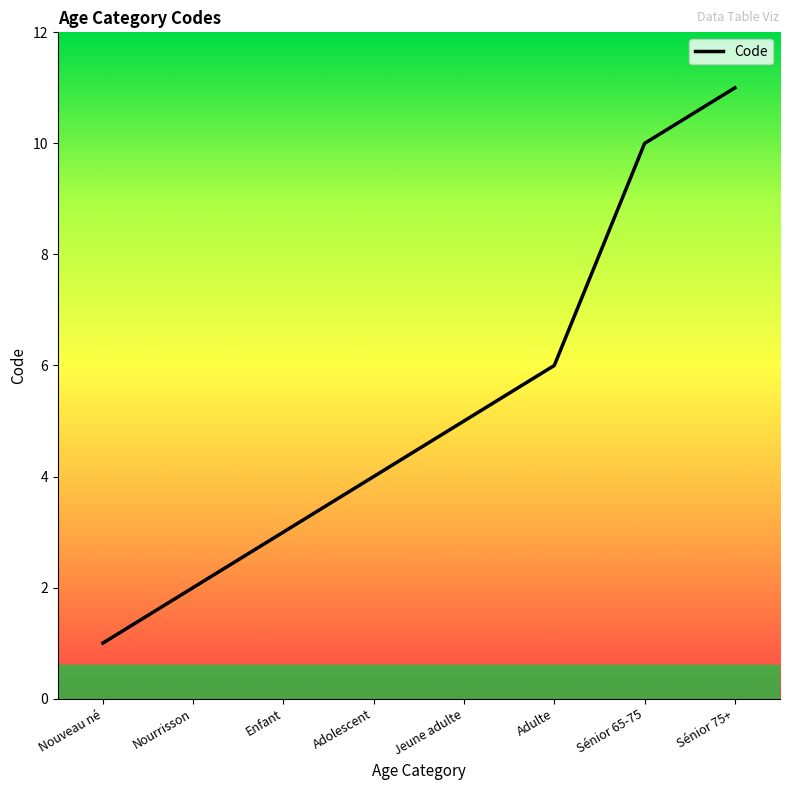

What is the difference between the maximum and minimum values?

10